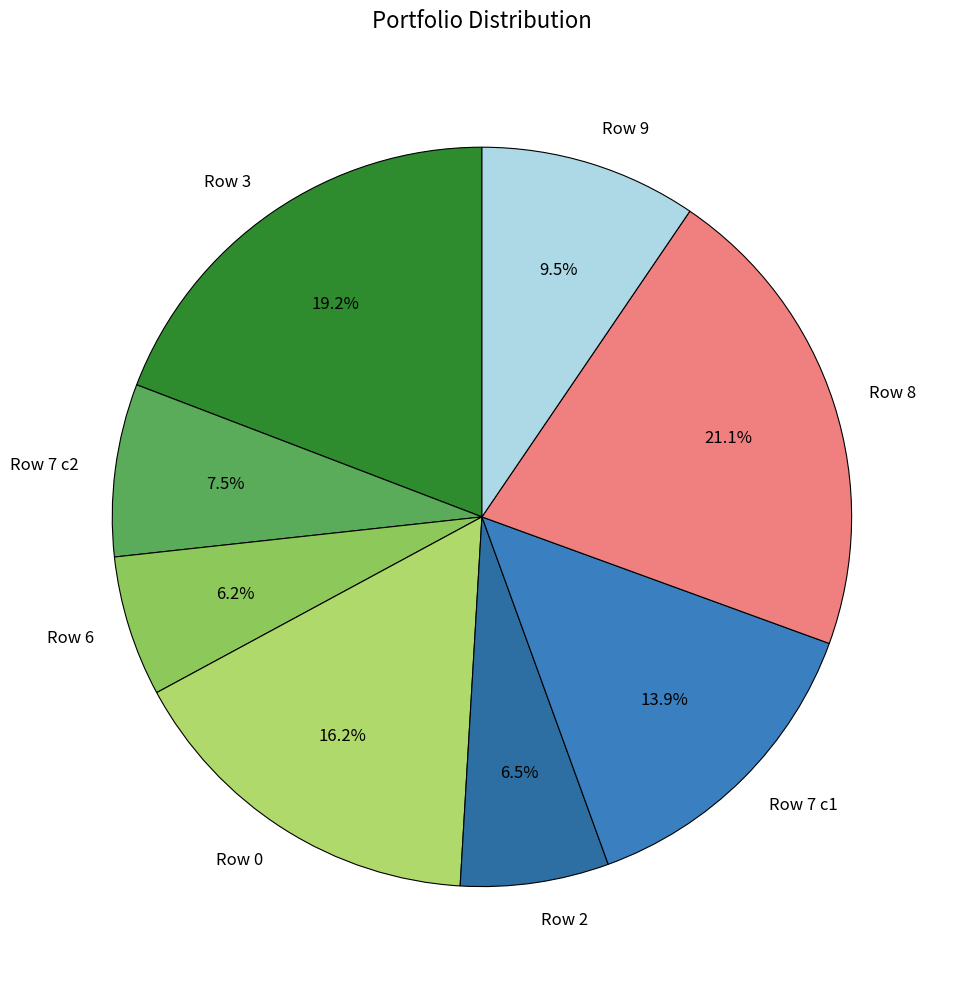

How much of the chart is everything except Row 6?

93.8%